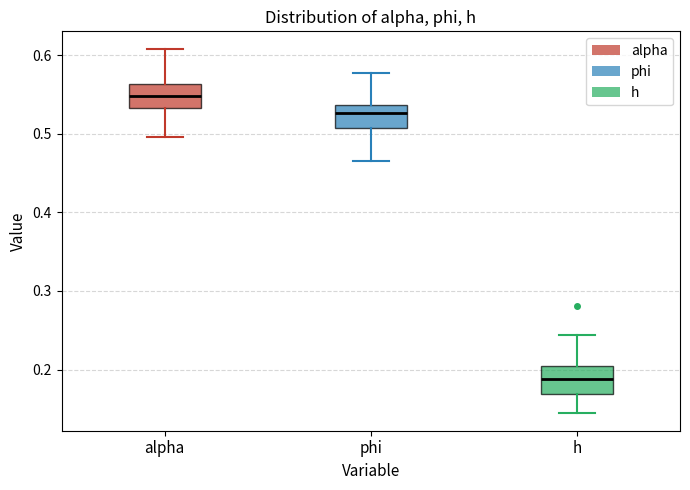

Reading left to right, read every box against the y-axis: the position of its median line, the range the box covers, and the ends of its whiskers. The values are not printed on the chart, so give them approximately, as read against the axis.

alpha: median 0.55, box 0.53 to 0.56, whiskers 0.50 to 0.61
phi: median 0.53, box 0.51 to 0.54, whiskers 0.46 to 0.58
h: median 0.19, box 0.17 to 0.20, whiskers 0.15 to 0.24